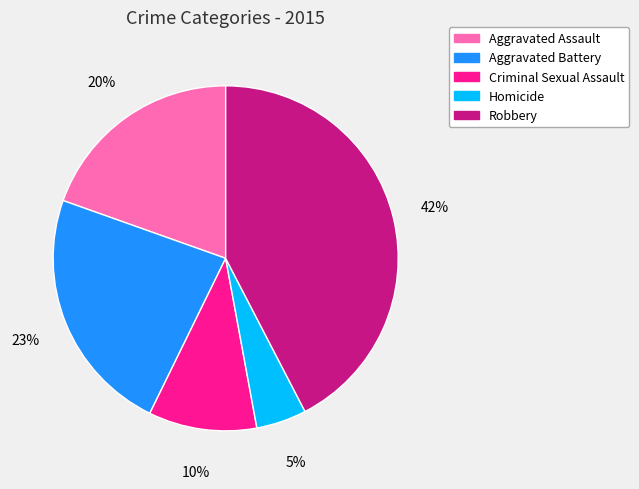

How many slices are in this pie chart?

5